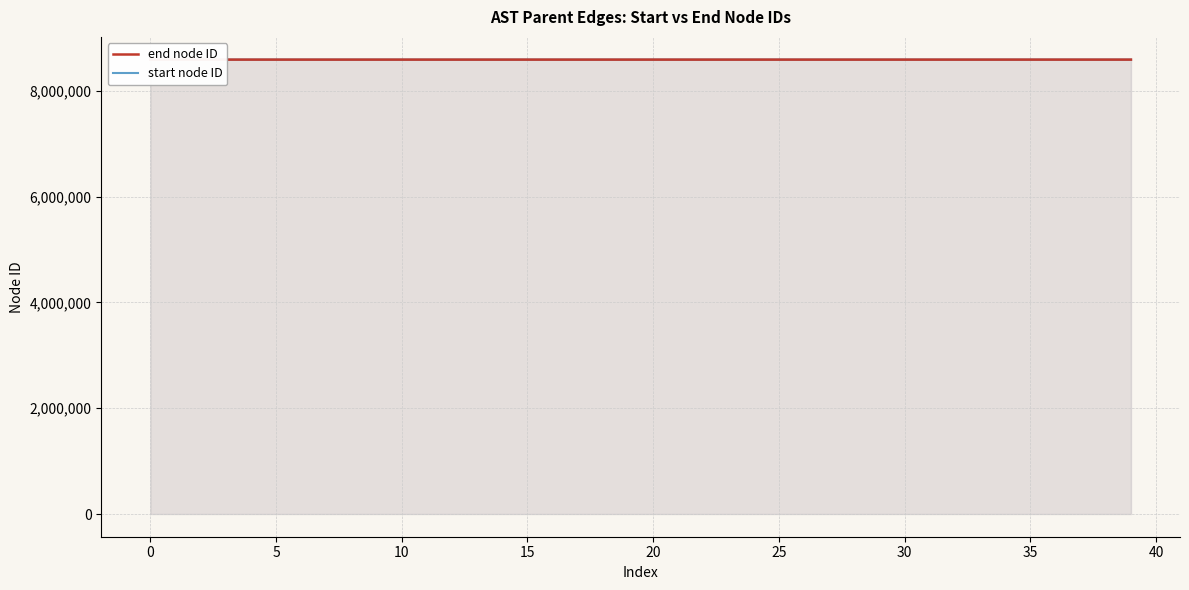

Is the value of end node ID at 24 greater than the value of start node ID at 38?

No